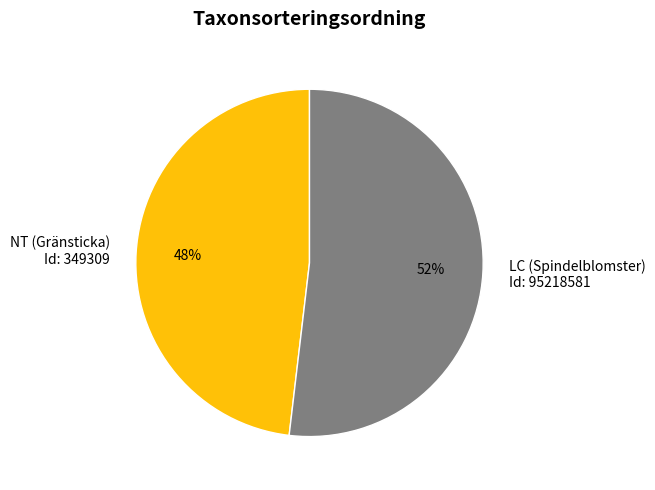

True or false: LC (Spindelblomster) Id: 95218581 accounts for 52% of the total.

True